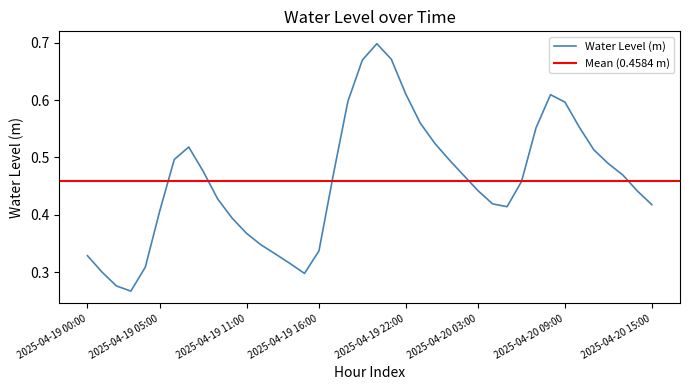

How many interior local valleys (lower than both neighbors) does the data have?

3